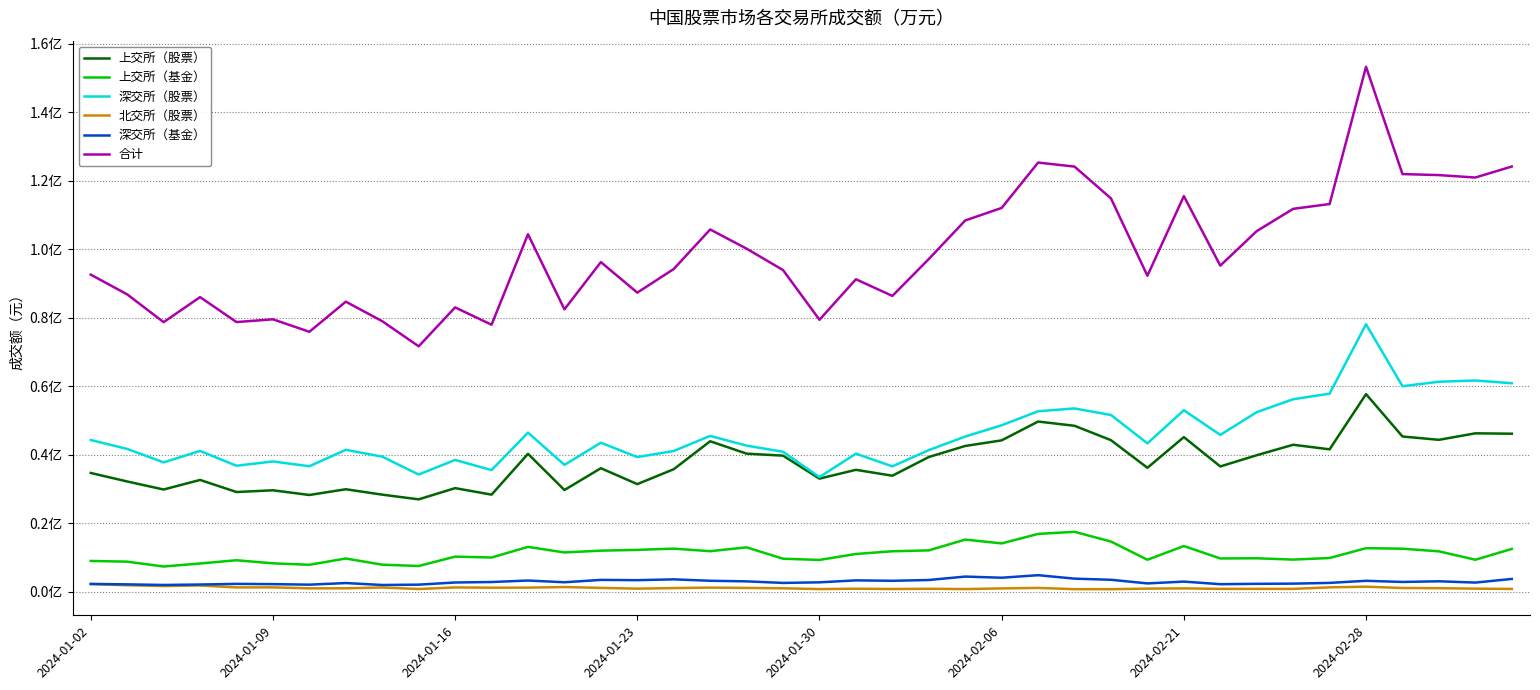

What is the average value of the 深交所（基金） series?

2926997.5